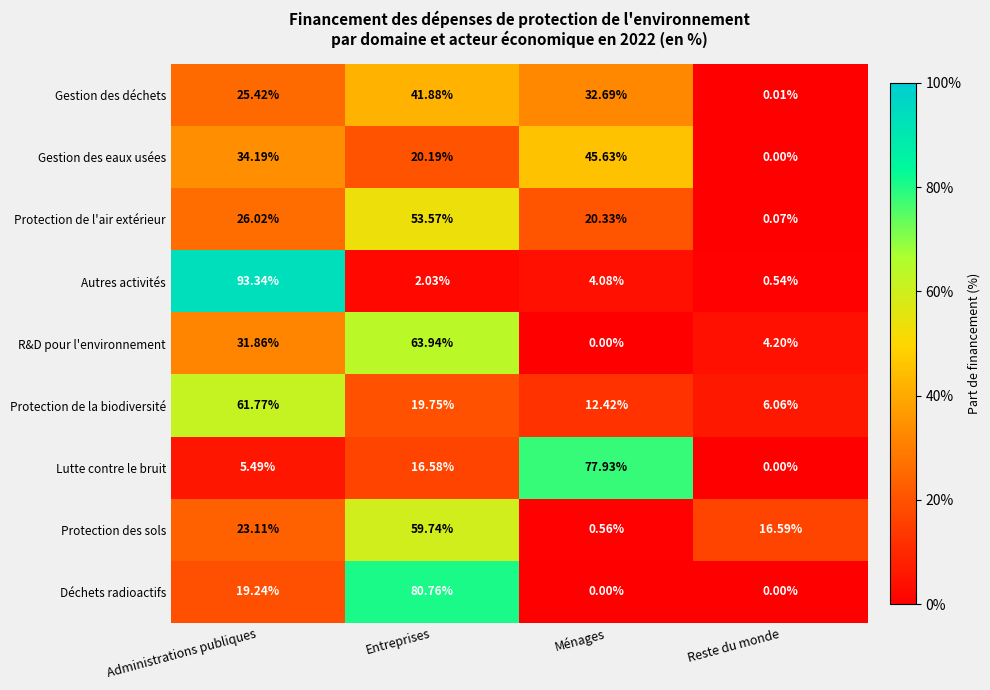

What is the total value across all series at Administrations publiques?

320.4